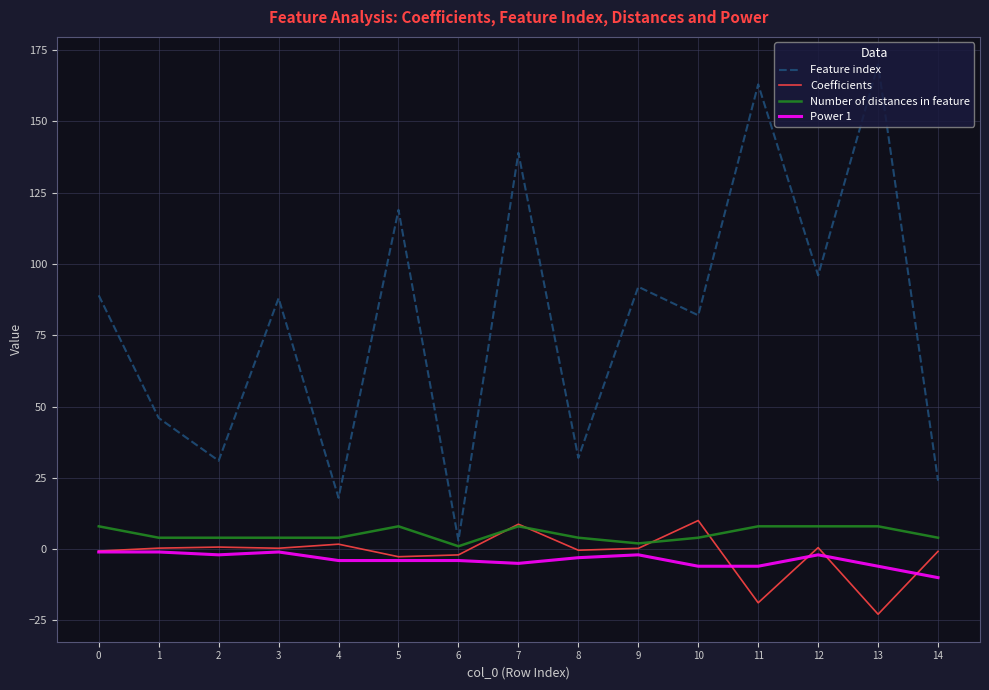

Is the value of Number of distances in feature at 10 greater than the value of Power 1 at 3?

Yes